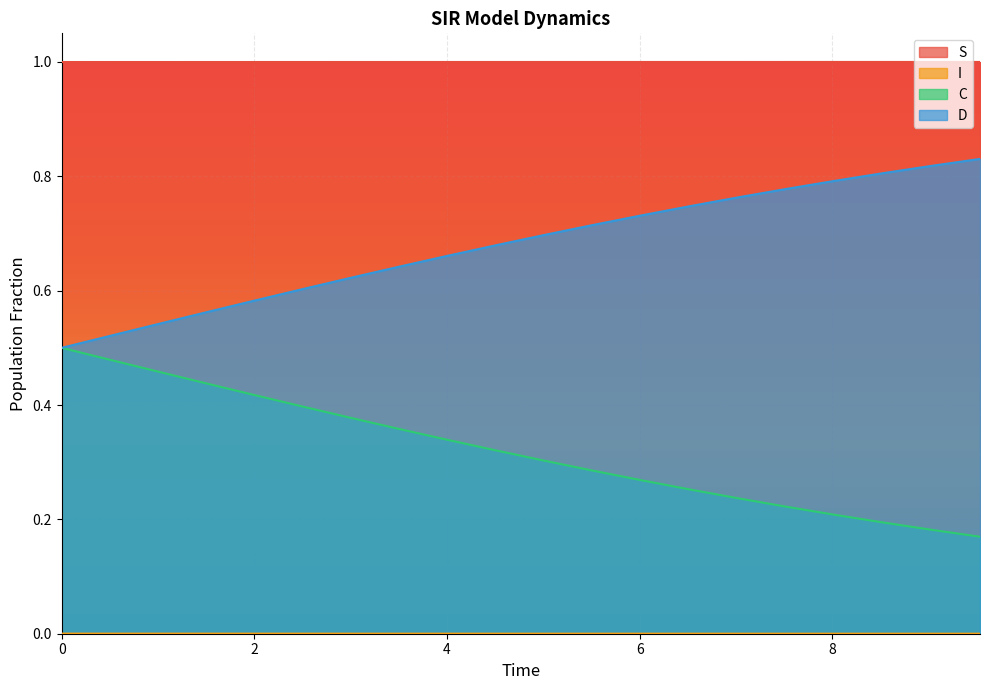

What is the value of the C point at the 4th from the left?

0.4